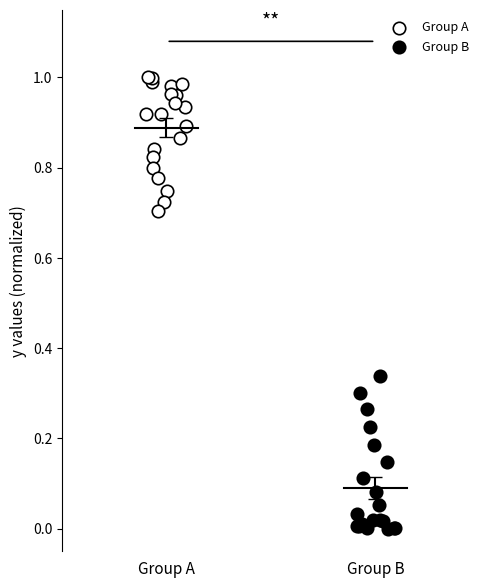

Which series reaches the minimum Y coordinate?

Group B